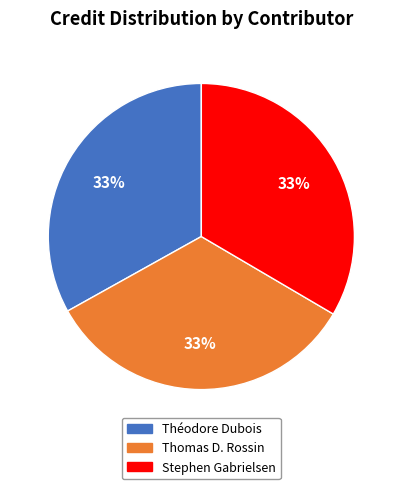

Is there any slice that represents more than half of the pie?

No